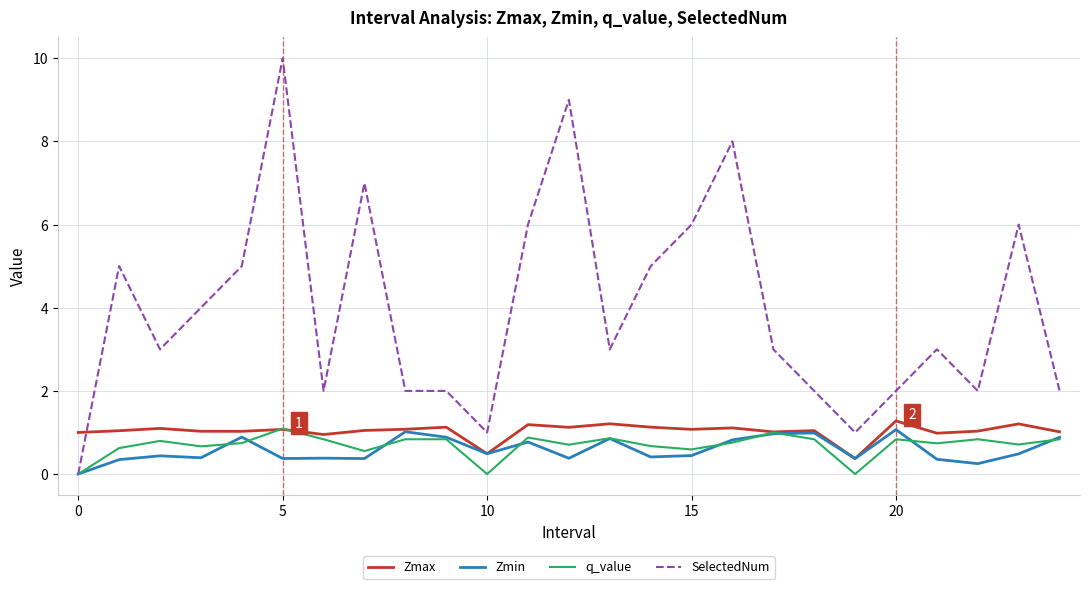

Which series has the largest total across all categories?

SelectedNum